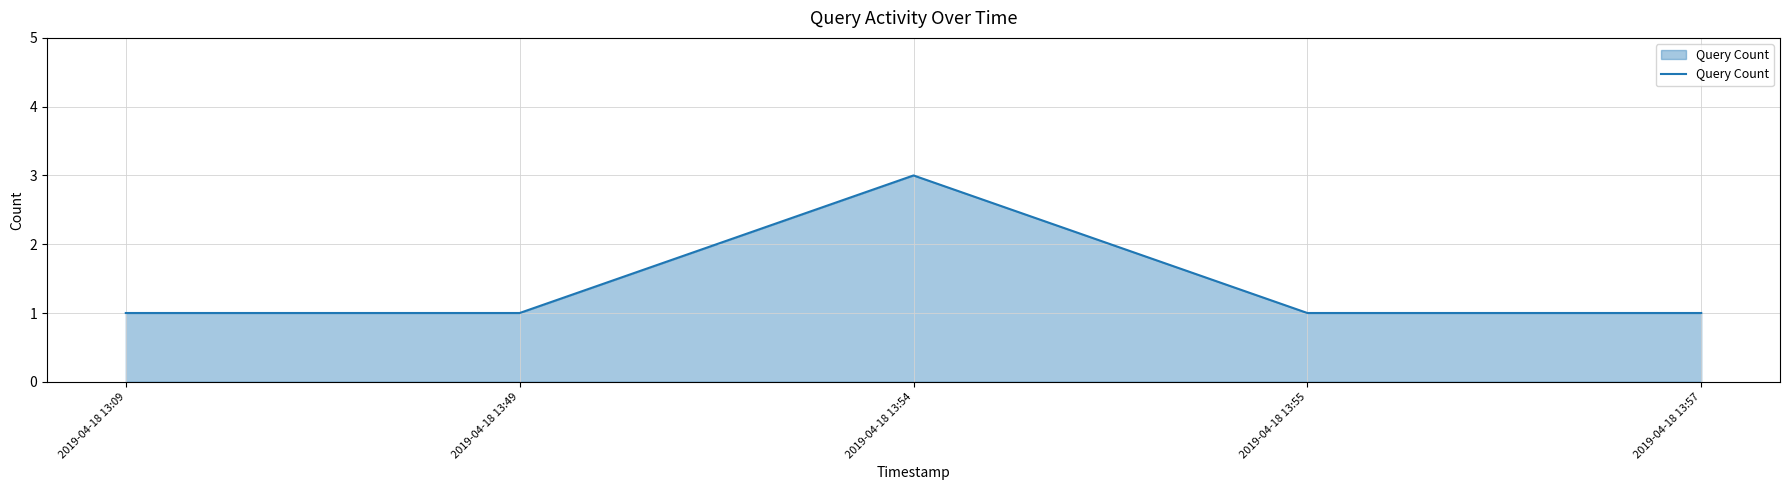

Approximately how many times larger is the value at 2019-04-18 13:09 compared to 2019-04-18 13:55?

1.0